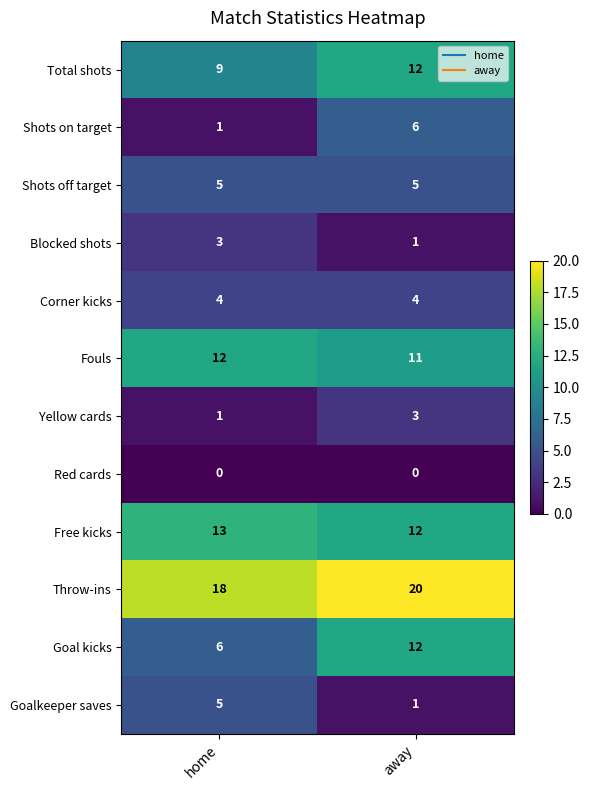

What is the difference between the maximum and minimum values in the Goalkeeper saves series?

4